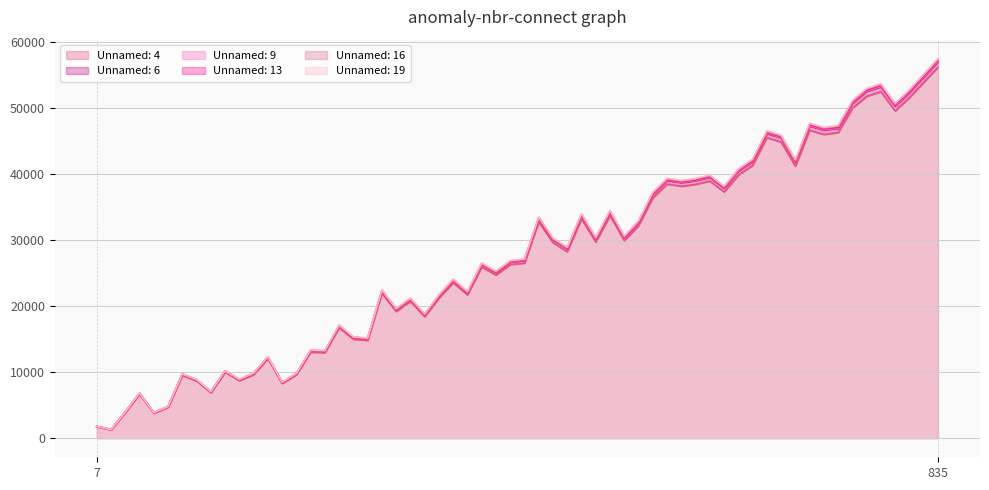

Is it true that Unnamed: 13 equals 0 at 7?

False